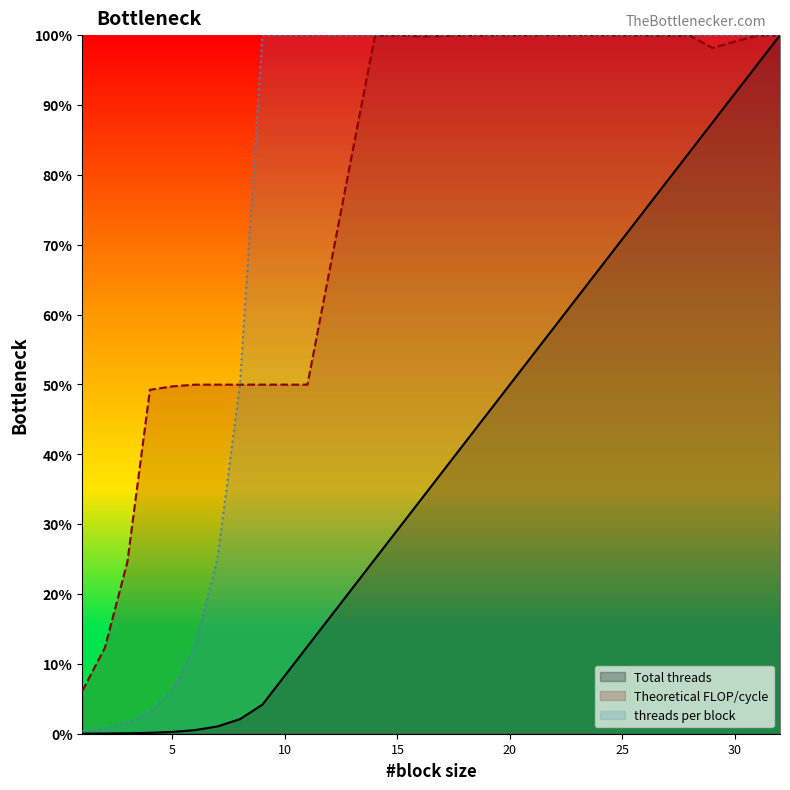

How many lines are shown in the chart?

3